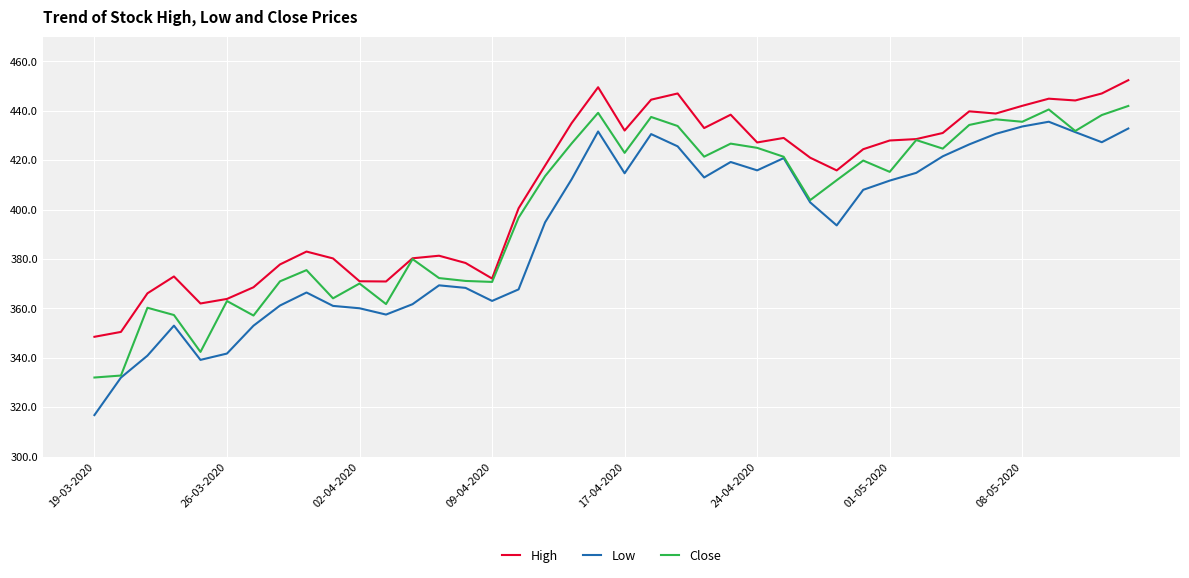

True or false: Low and High intersect in this chart.

False